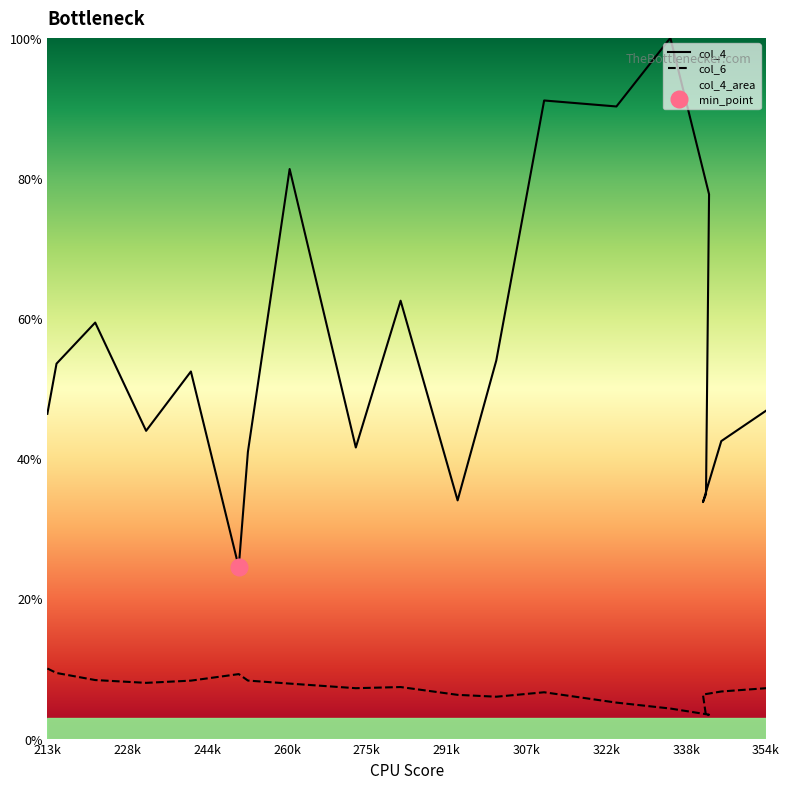

Is it true that col_4 equals 100.0 at 335400?

True